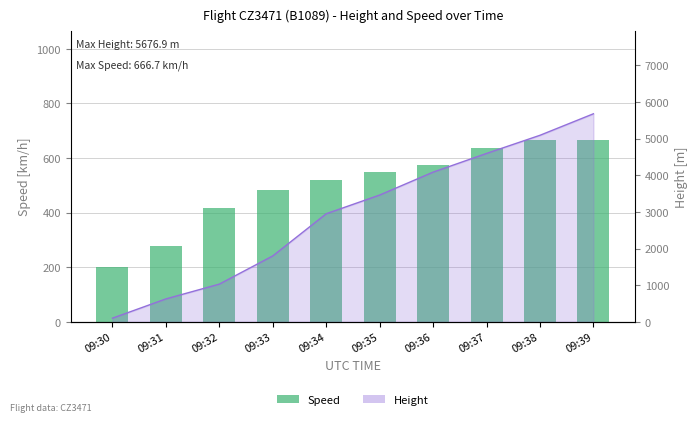

Reading left to right, what are all the values shown in this chart?

200.0	277.8	418.6	481.5	518.6	548.2	576.0	637.1	664.9	666.7